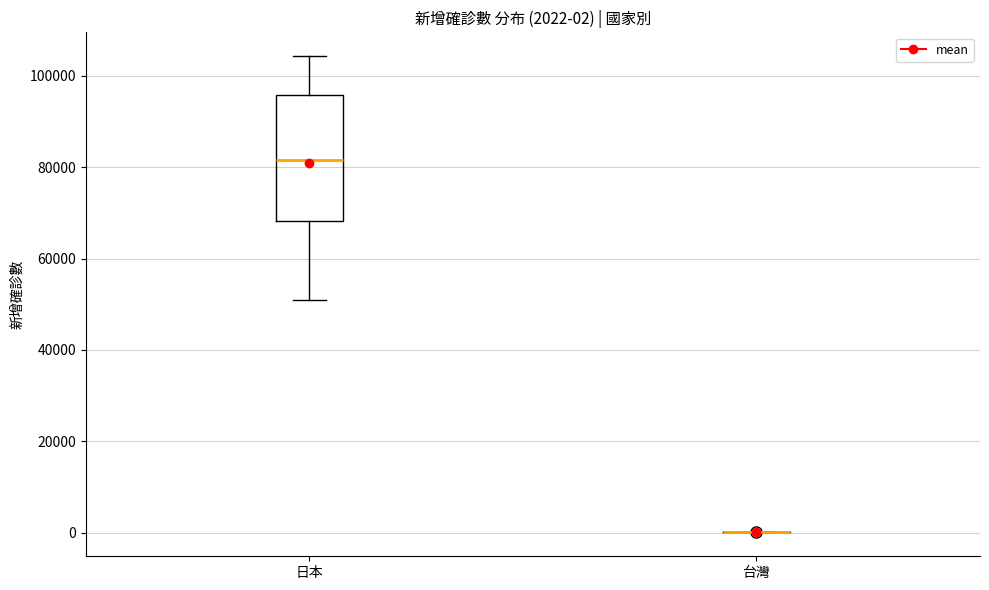

Which box is the tallest, from its lower edge to its upper edge?

日本